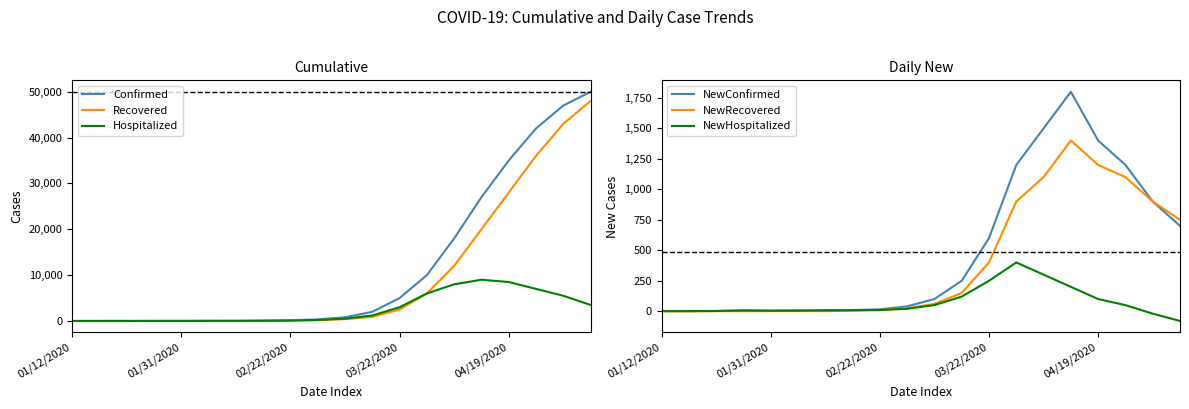

Which series has the widest spread of values?

Confirmed